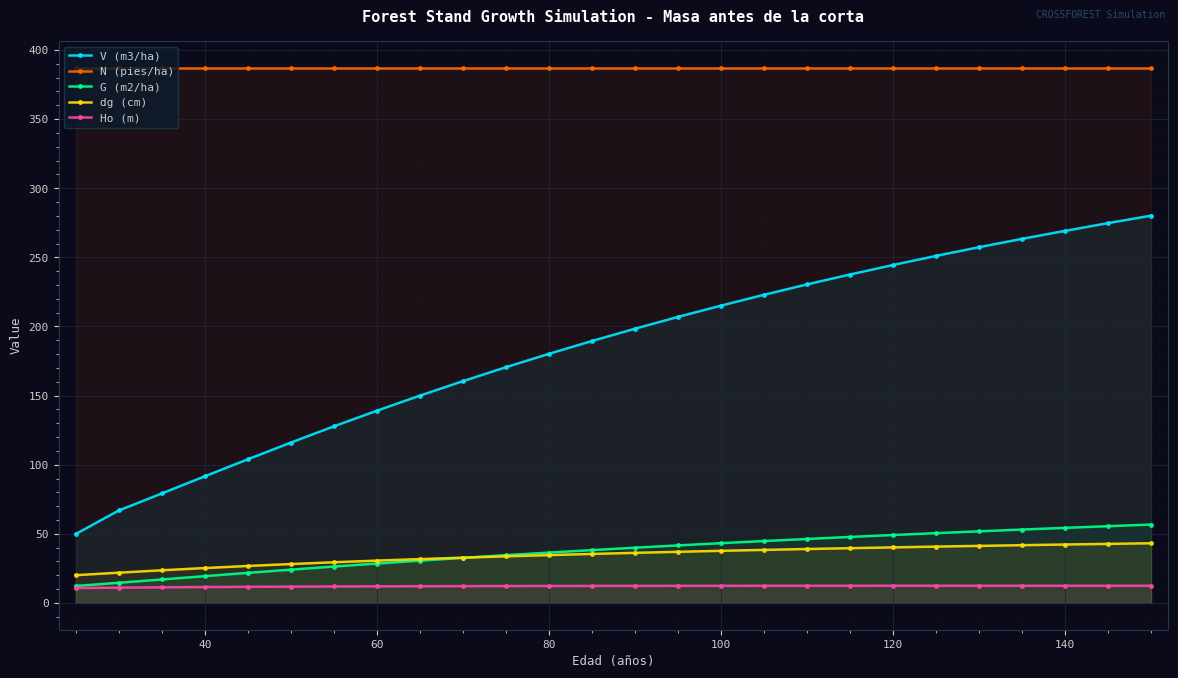

Reading left to right, what are all the values shown in this chart?

V (m3/ha): 49.9	66.9	79.2	91.6	103.9	116.0	127.8	139.1	150.0	160.4	170.5	180.2	189.5	198.4	206.9	215.1	222.9	230.4	237.6	244.5	251.1	257.4	263.4	269.2	274.8	280.2
N (pies/ha): 387.1	387.1	387.1	387.1	387.1	387.1	387.1	387.1	387.1	387.1	387.1	387.1	387.1	387.1	387.1	387.1	387.1	387.1	387.1	387.1	387.1	387.1	387.1	387.1	387.1	387.1
G (m2/ha): 12.3	14.6	17.0	19.4	21.8	24.1	26.4	28.5	30.6	32.6	34.6	36.4	38.2	40.0	41.6	43.2	44.8	46.3	47.8	49.2	50.5	51.8	53.1	54.3	55.5	56.7
dg (cm): 20.1	21.9	23.6	25.3	26.8	28.1	29.4	30.6	31.7	32.8	33.7	34.6	35.5	36.3	37.0	37.7	38.4	39.0	39.6	40.2	40.8	41.3	41.8	42.3	42.7	43.2
Ho (m): 10.8	11.1	11.3	11.5	11.7	11.8	11.9	12.0	12.1	12.2	12.2	12.3	12.3	12.4	12.4	12.4	12.4	12.4	12.4	12.4	12.4	12.4	12.4	12.4	12.4	12.4